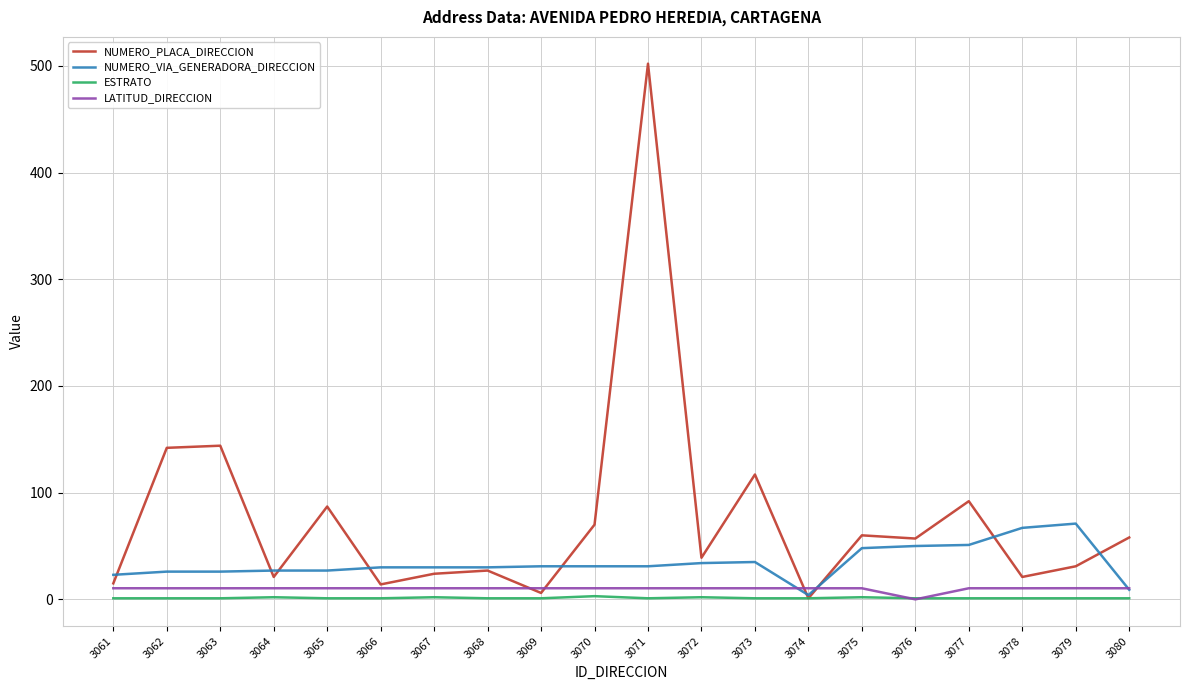

Rank the series by their maximum value, from lowest to highest.

ESTRATO, LATITUD_DIRECCION, NUMERO_VIA_GENERADORA_DIRECCION, NUMERO_PLACA_DIRECCION